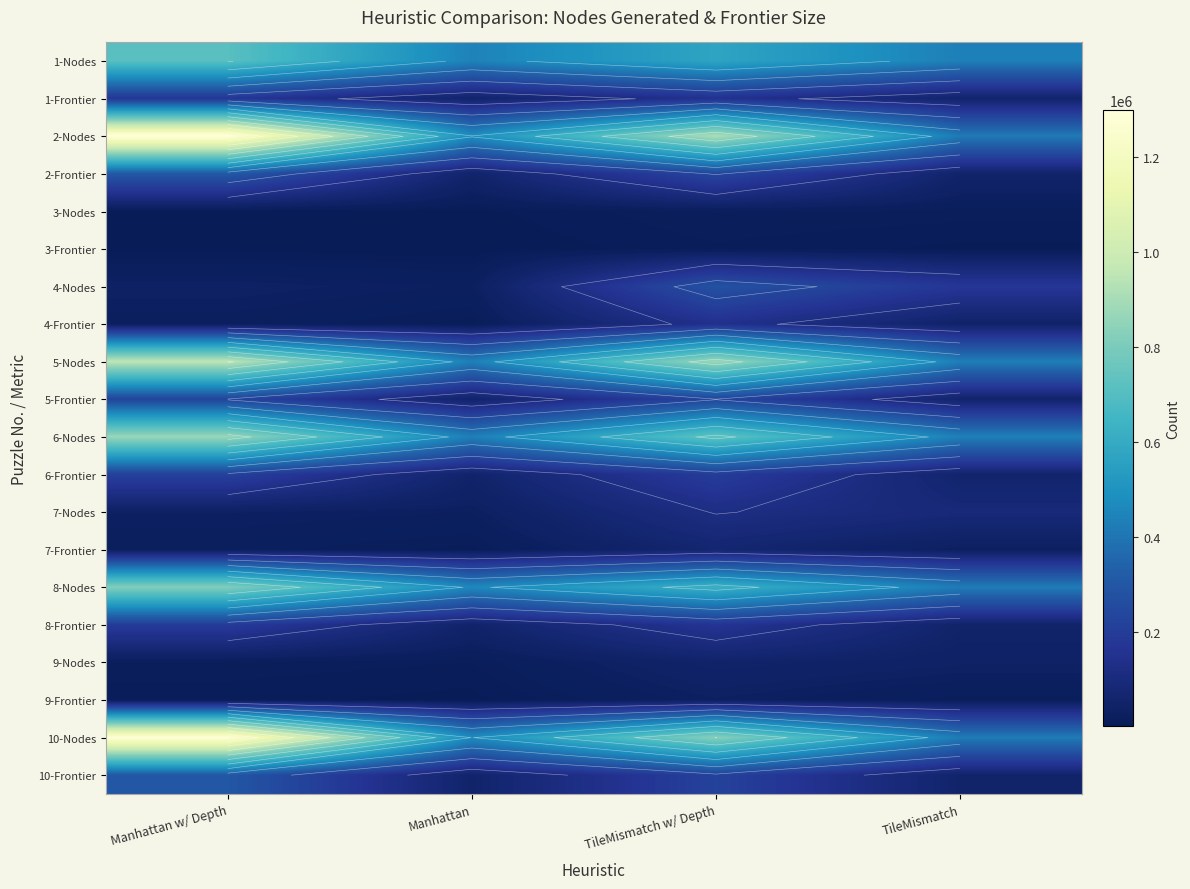

Rank the categories by 4-Frontier value from lowest to highest.

Manhattan, Manhattan w/ Depth, TileMismatch, TileMismatch w/ Depth